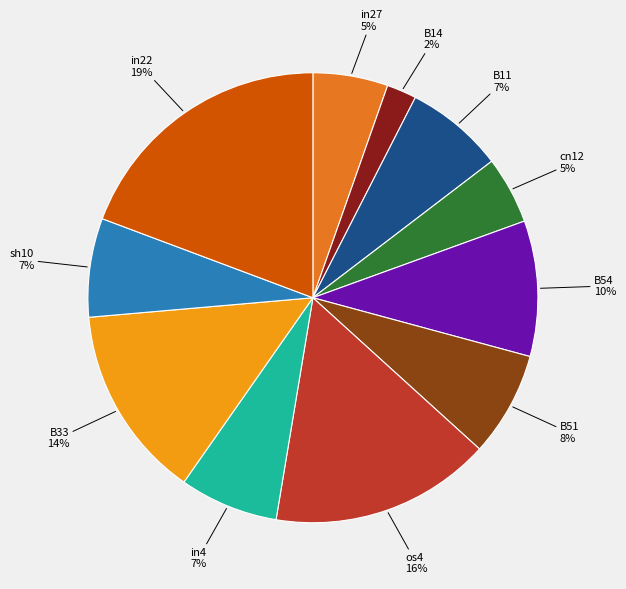

The in27 slice represents 15% of the pie. True or false?

False